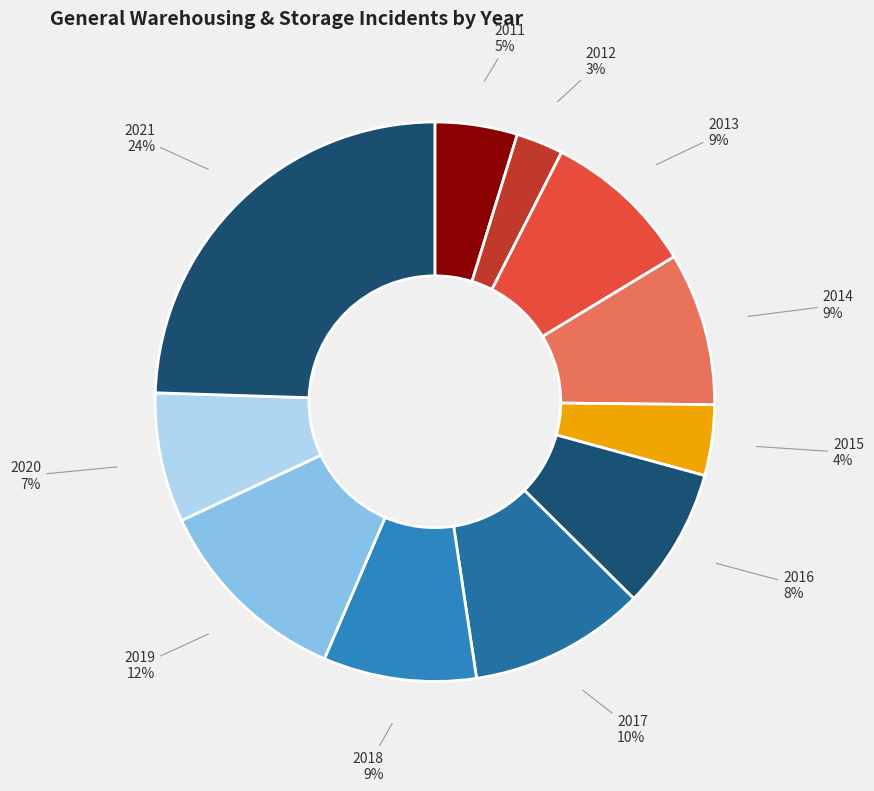

How many segments does this pie chart have?

11